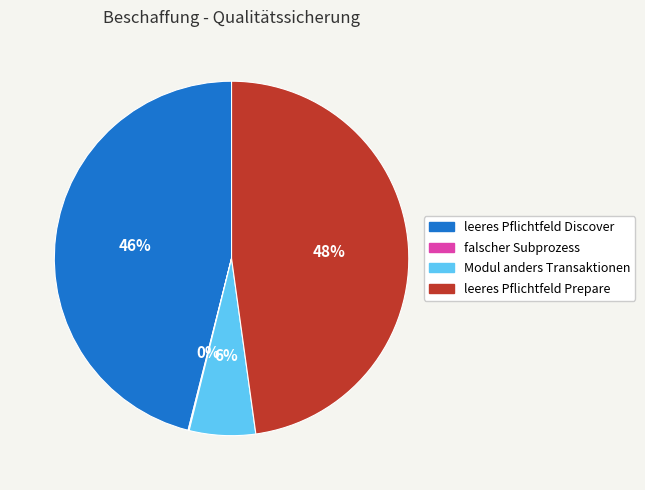

To the nearest percent, what portion does leeres Pflichtfeld Discover represent?

46%